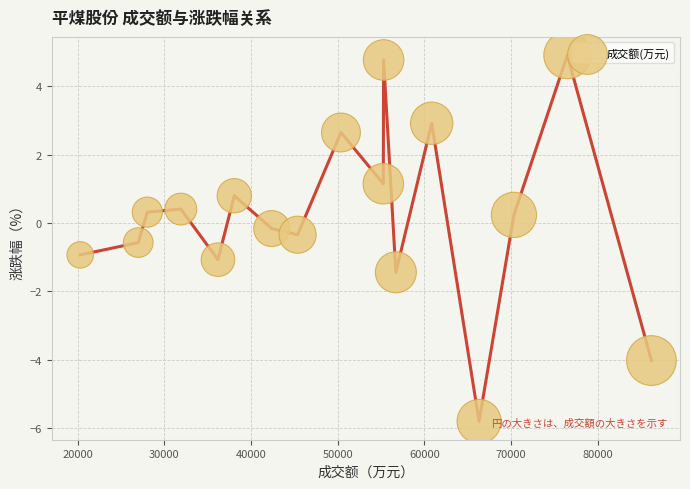

What is the range of X values (max minus min)?

65911.0